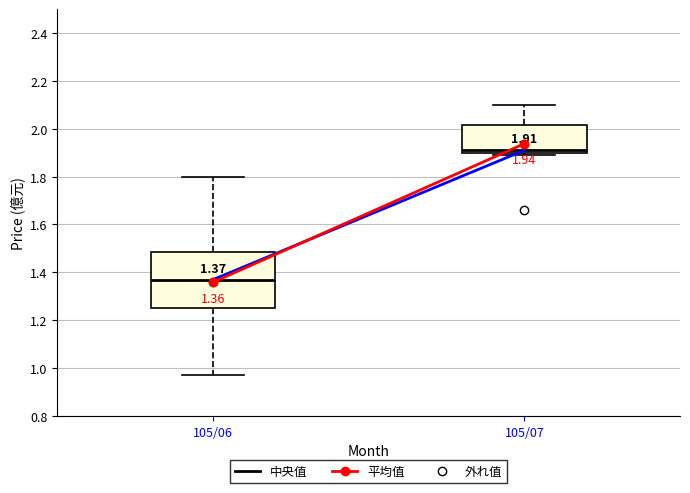

Which box has the highest median line?

105/07